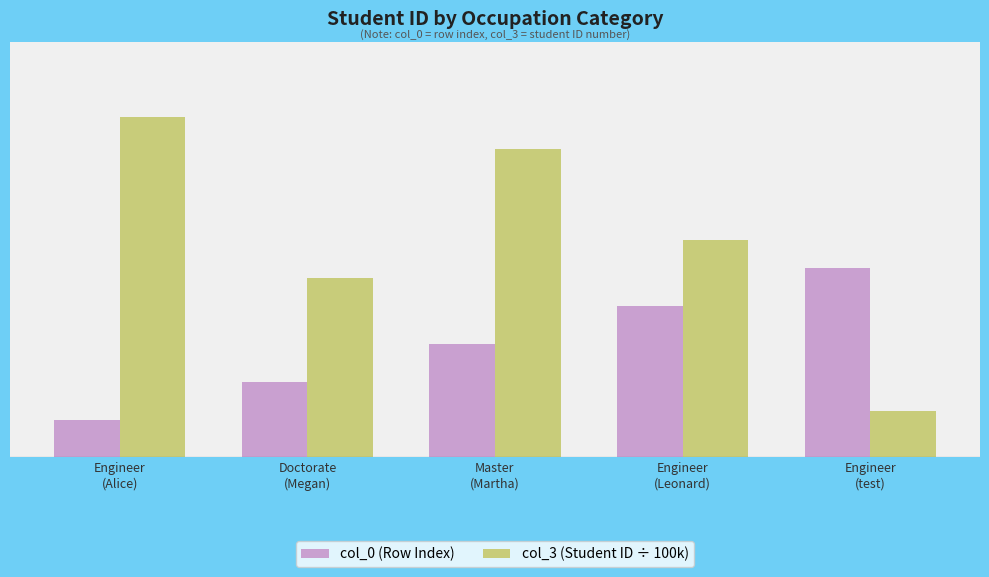

At how many categories does at least one series exceed 6?

2